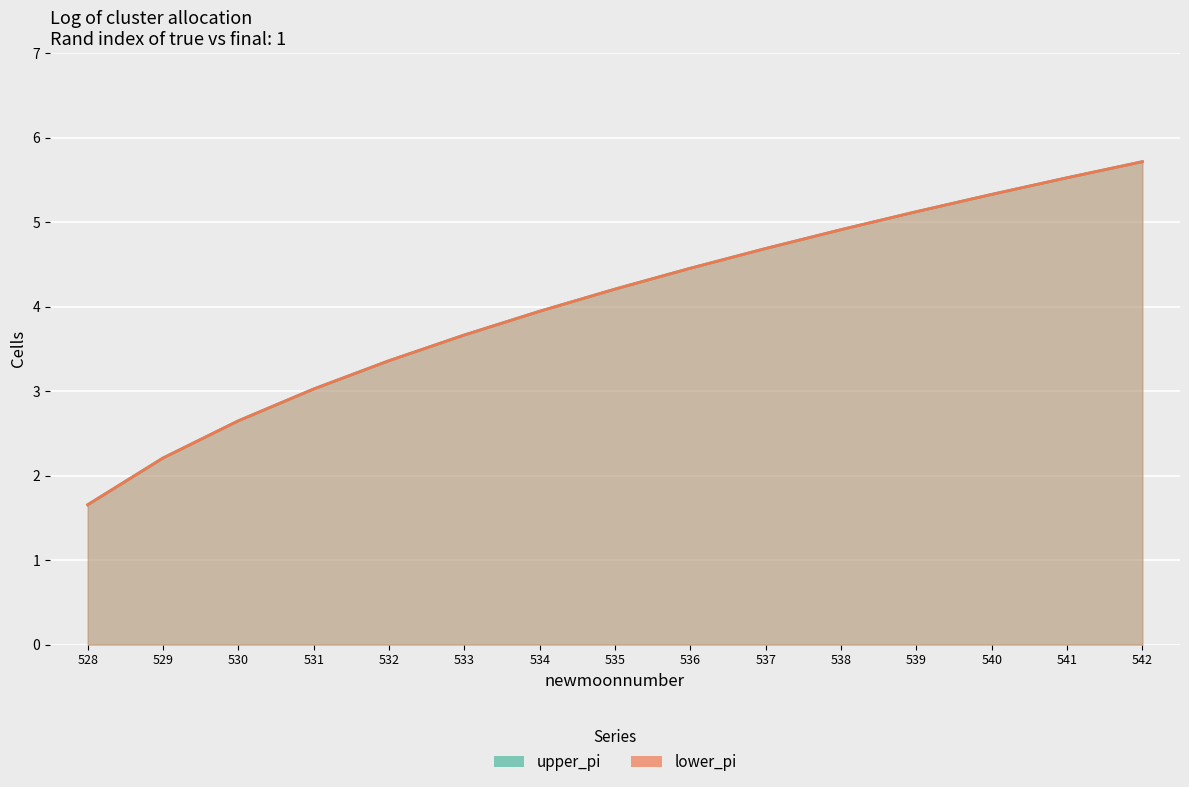

The value of upper_pi at 542 is 7.6. True or false?

False